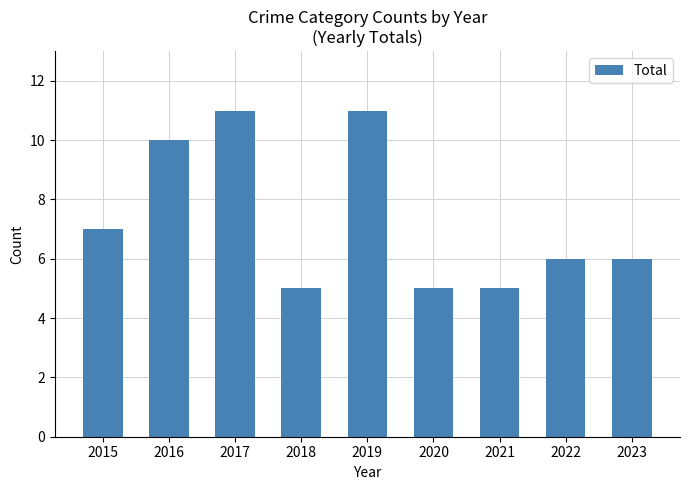

What is the smallest value displayed?

5